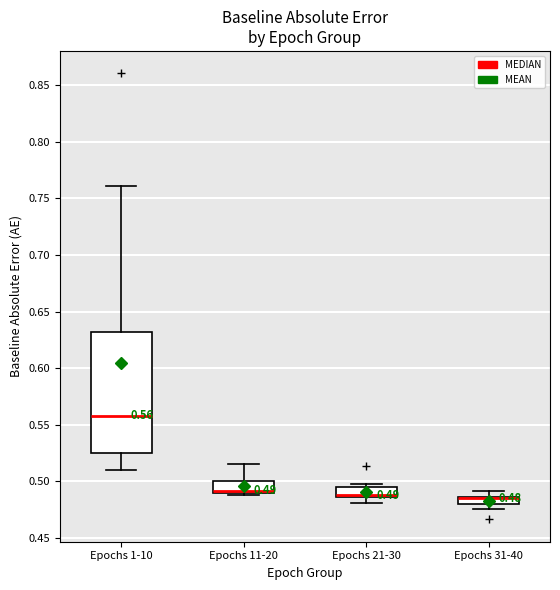

Comparing the boxes themselves (not the whiskers), which one is the tallest?

Epochs 1-10